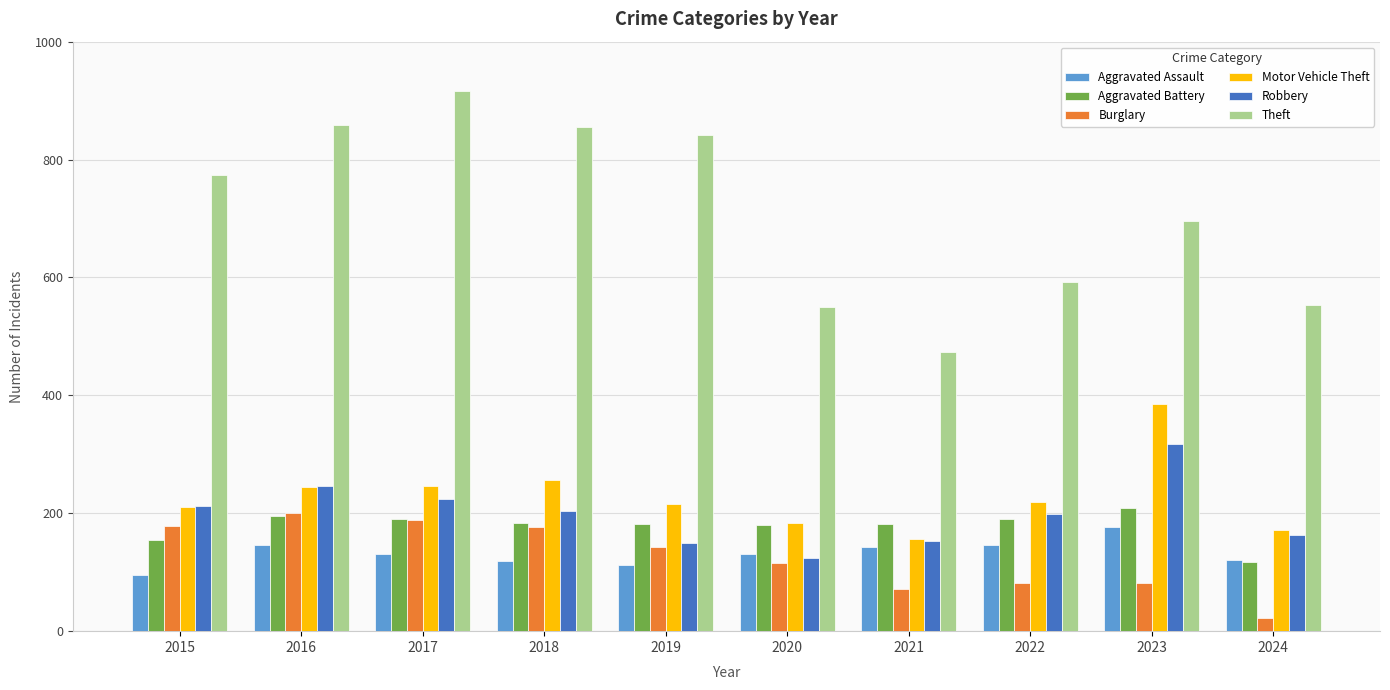

Read the Theft value at 2017.

916